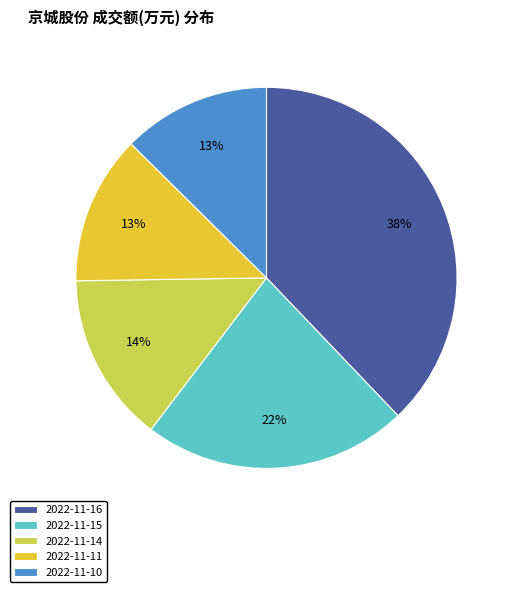

Between 2022-11-14 and 2022-11-11, which is larger?

2022-11-14